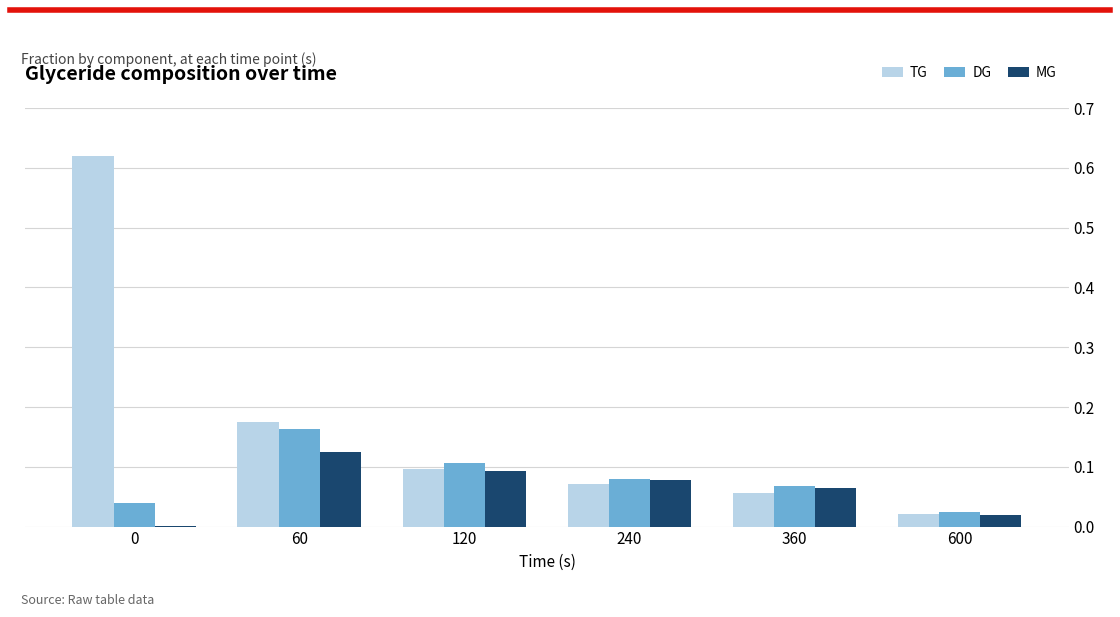

What is the sum of all TG values?

1.0